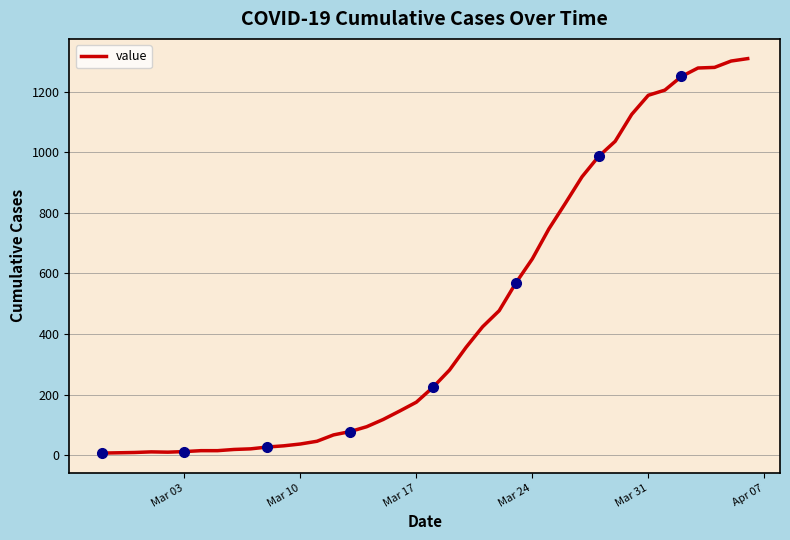

How many points are lower than both their immediate neighbors (excluding endpoints)?

1